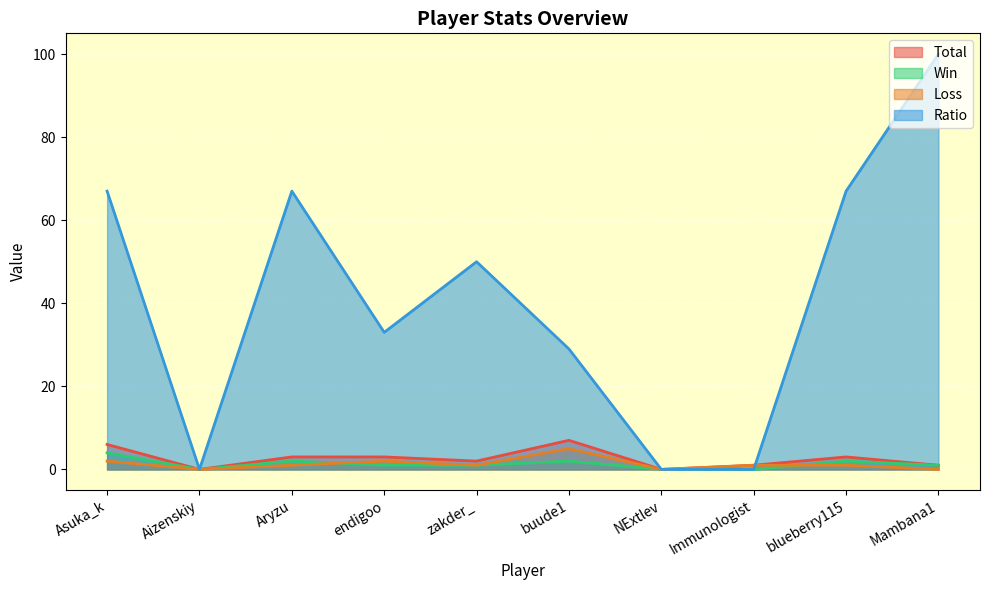

What is the value of the Win point at the 9th from the left?

2